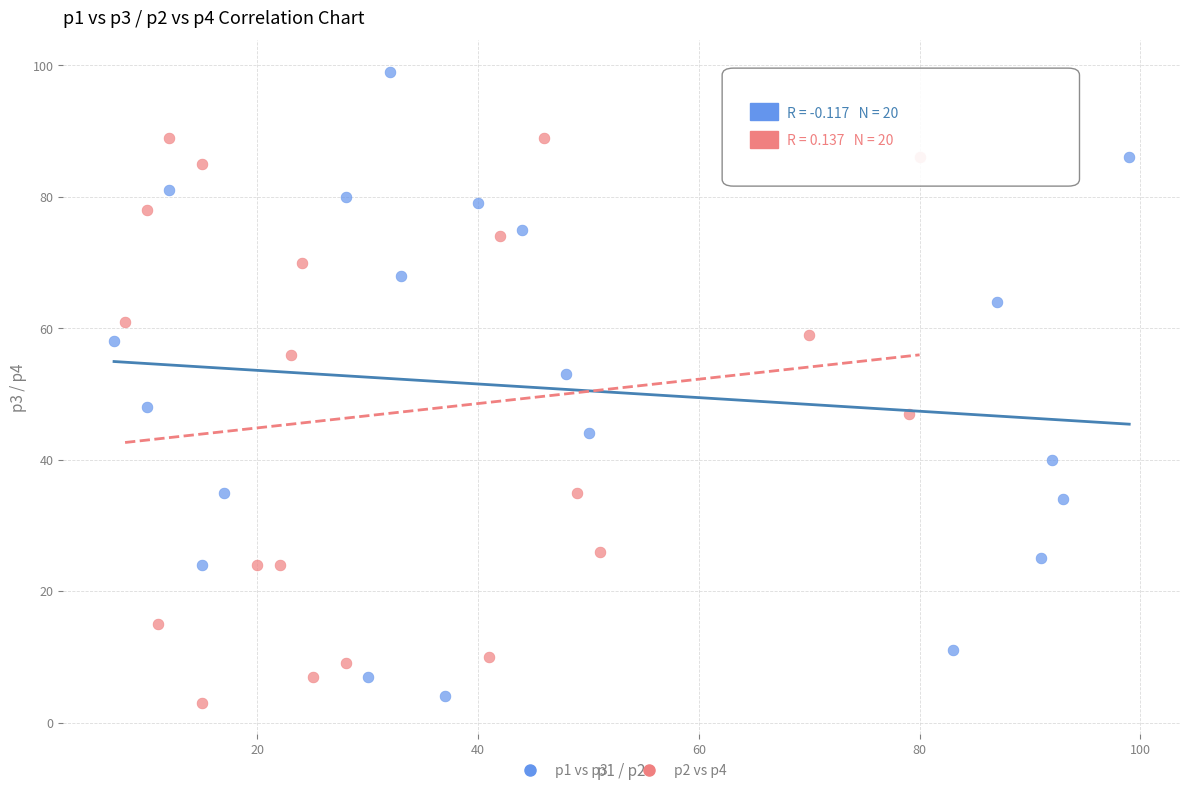

Which series reaches the minimum Y coordinate?

p2 vs p4